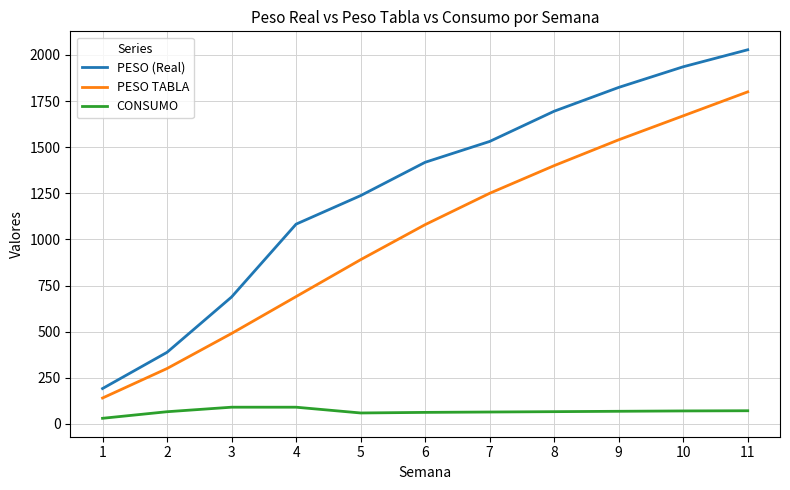

True or false: CONSUMO and PESO TABLA intersect in this chart.

False